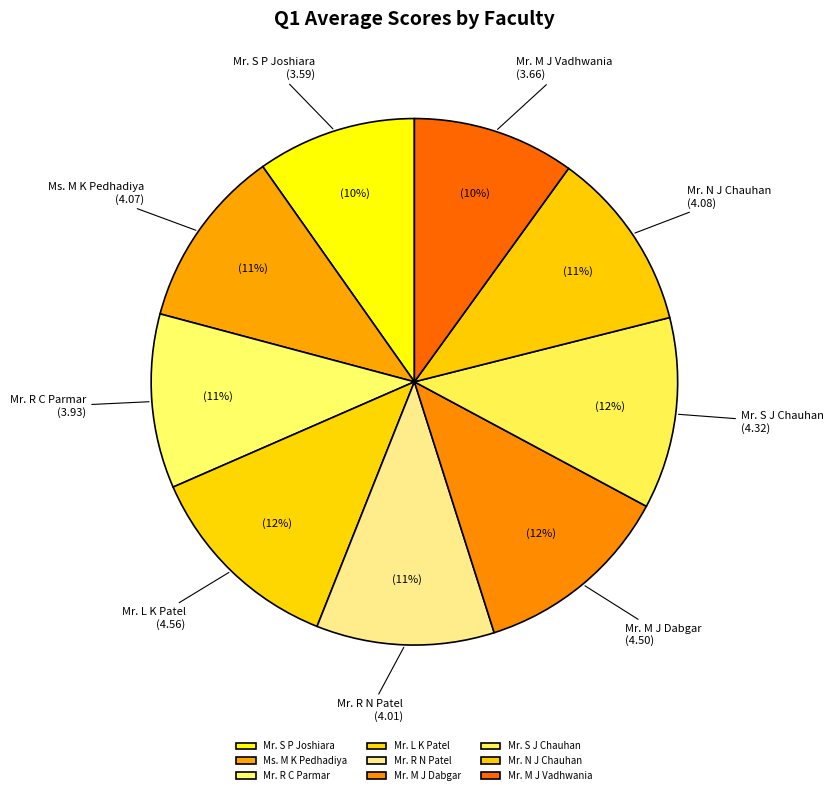

How many slices are in this pie chart?

9